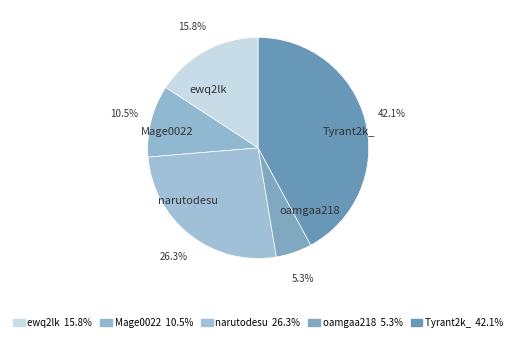

What is the largest slice in the pie chart?

Tyrant2k_